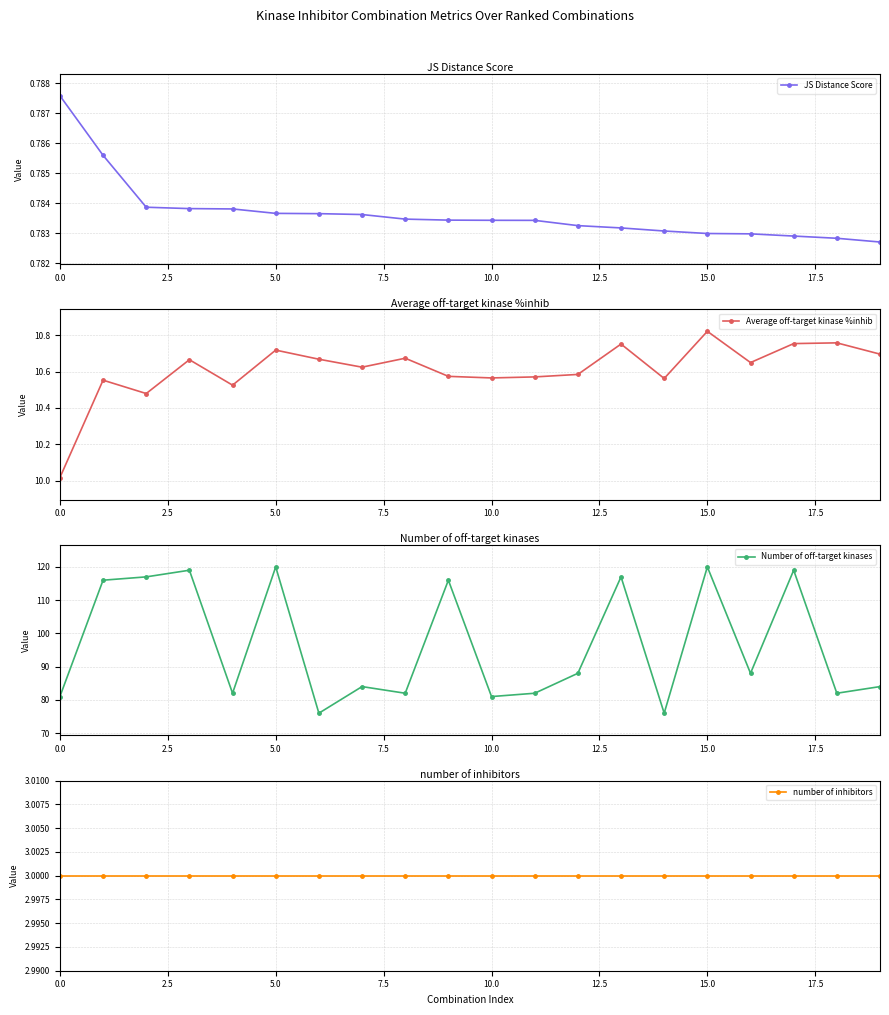

True or false: Average off-target kinase %inhib has a value of 14.3 at 12.

False